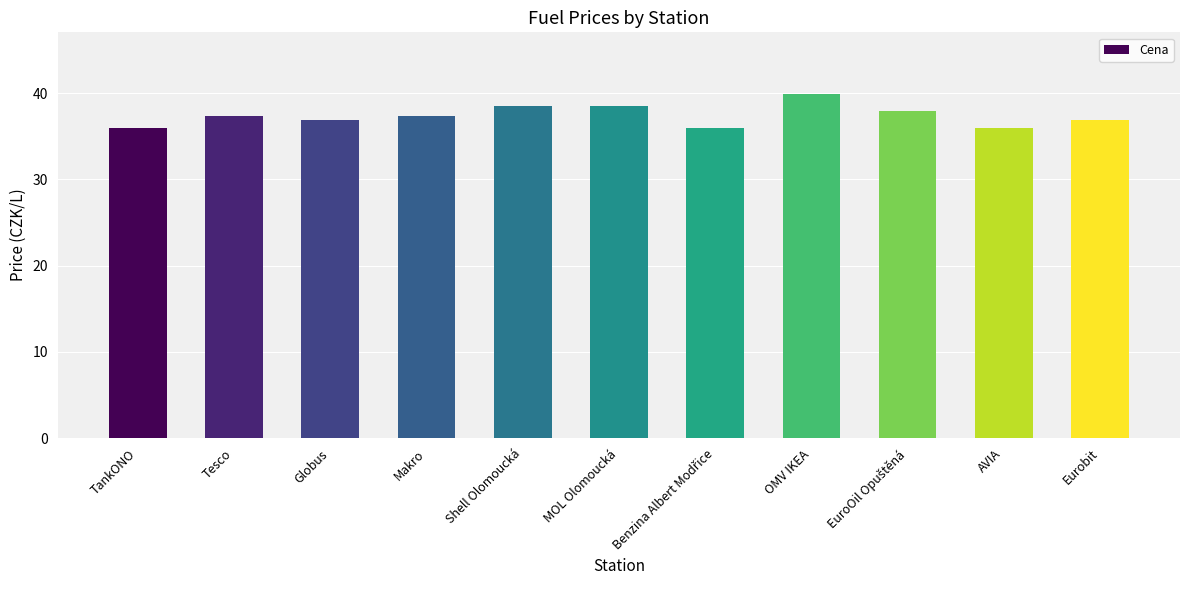

What is the minimum value shown in the chart?

35.9